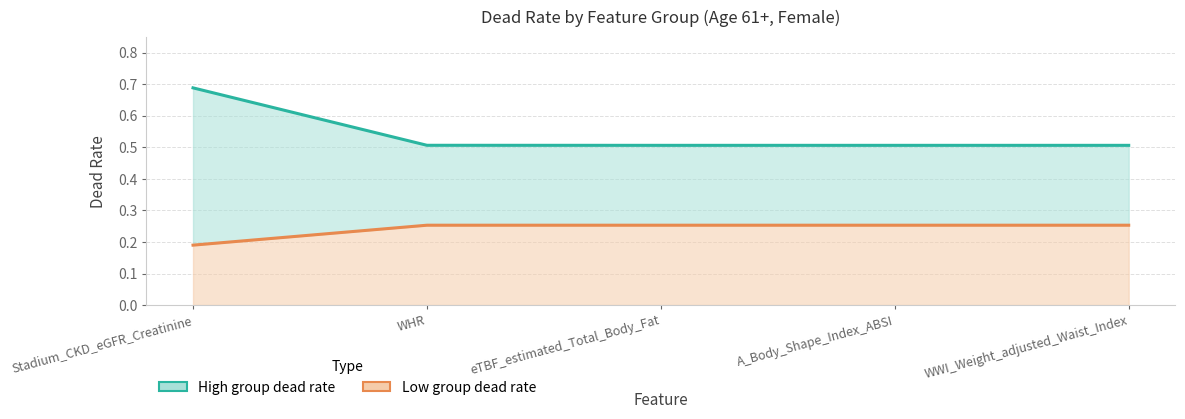

List the labels in order of Low_group_dead_rate value, largest first.

WHR, eTBF_estimated_Total_Body_Fat, A_Body_Shape_Index_ABSI, WWI_Weight_adjusted_Waist_Index, Stadium_CKD_eGFR_Creatinine